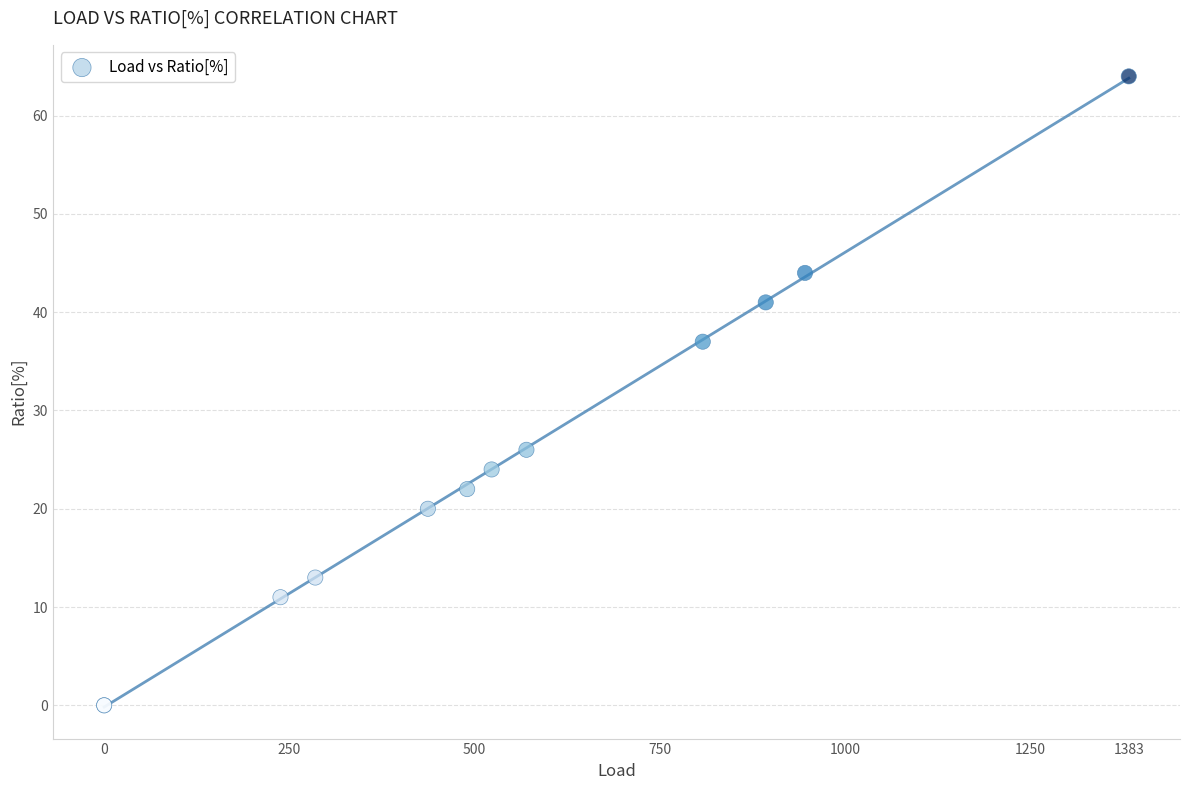

What Y value in the scatter plot is closest to 32?

37